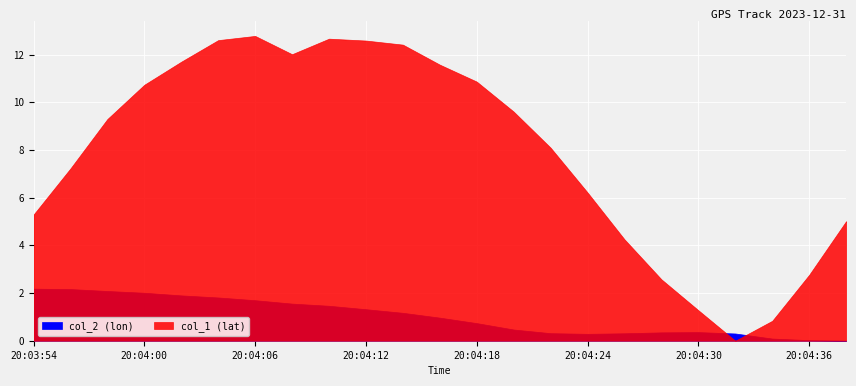

Rank the series by their average value, from lowest to highest.

col_2 (lon), col_1 (lat)